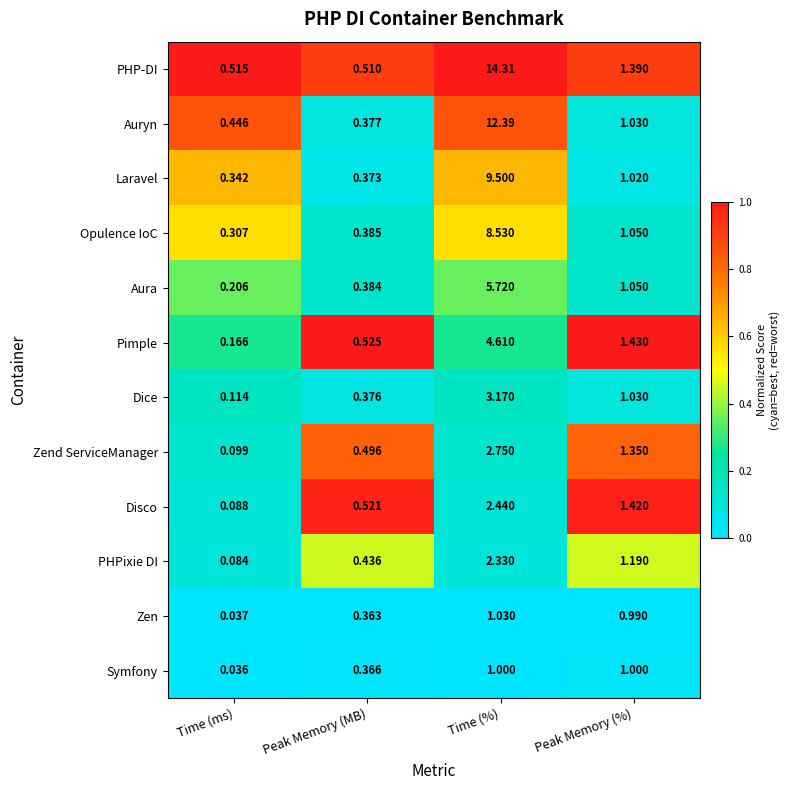

Rank the categories by PHPixie DI value from highest to lowest.

Time (%), Peak Memory (%), Peak Memory (MB), Time (ms)